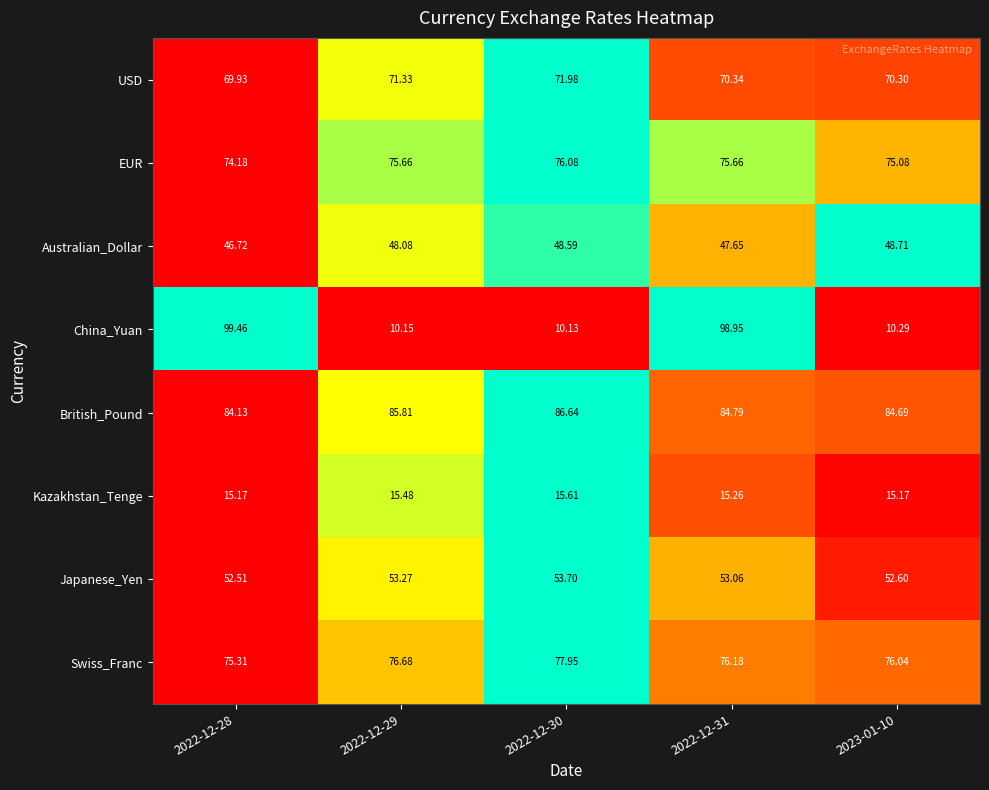

Which series has the widest spread of values?

China_Yuan